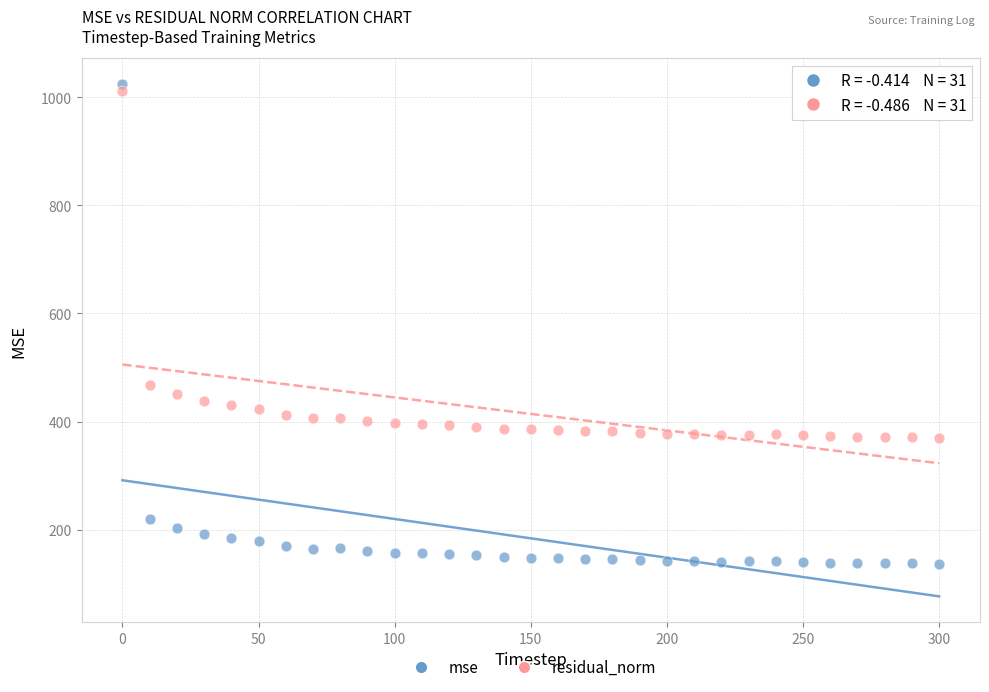

Which series reaches the minimum Y coordinate?

mse